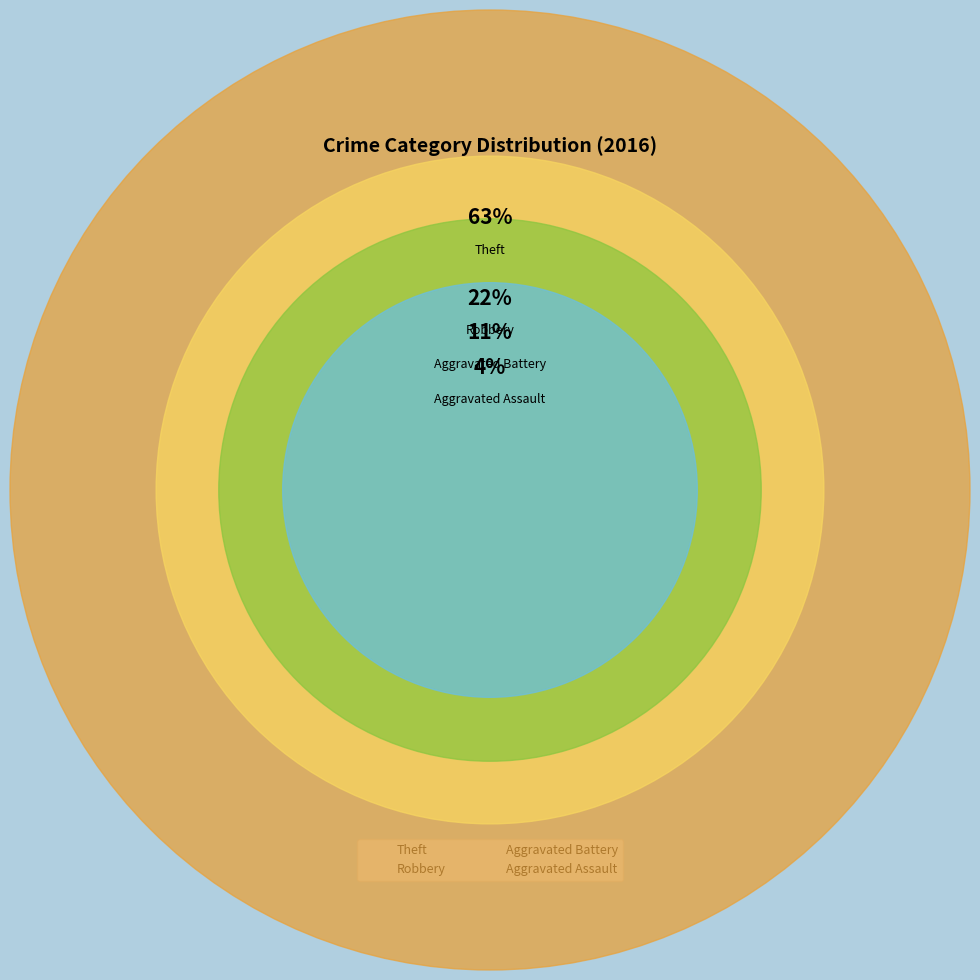

Count the number of slices in the pie.

4